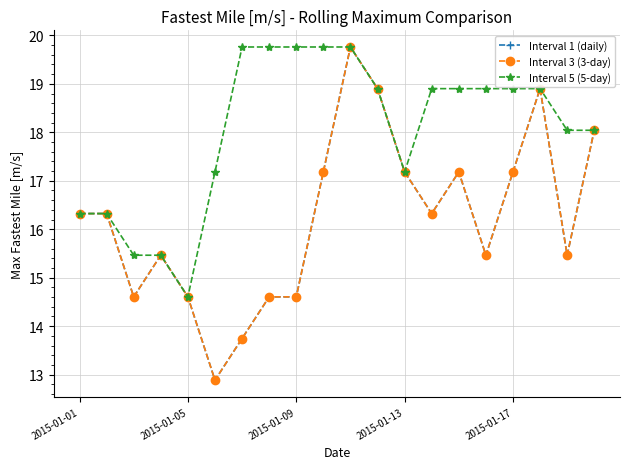

Does the chart display data point markers on the line(s)?

Yes